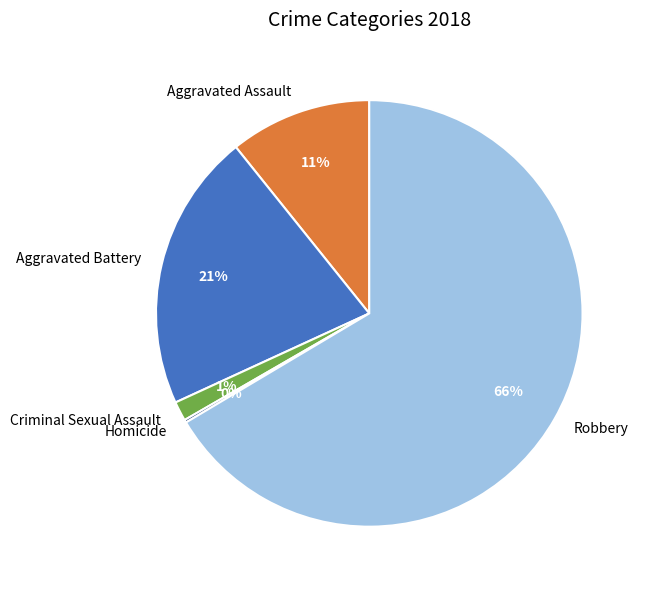

To the nearest percent, what is the difference between the Robbery and Aggravated Assault slice percentages?

56%